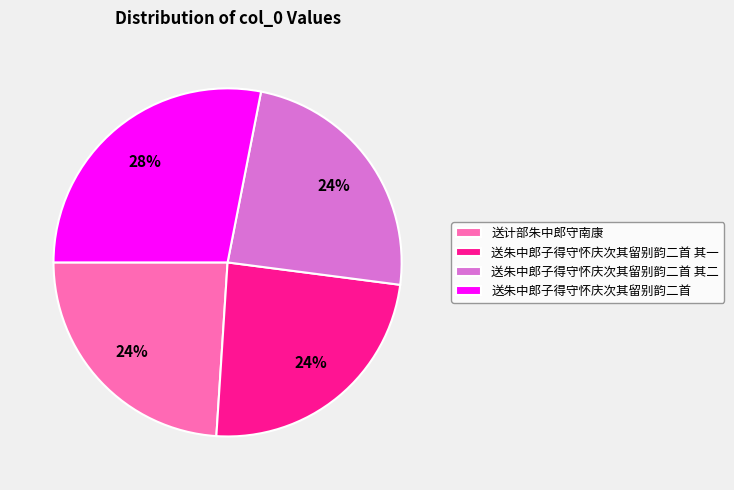

The 送朱中郎子得守怀庆次其留别韵二首 其二 slice represents 24% of the pie. True or false?

True